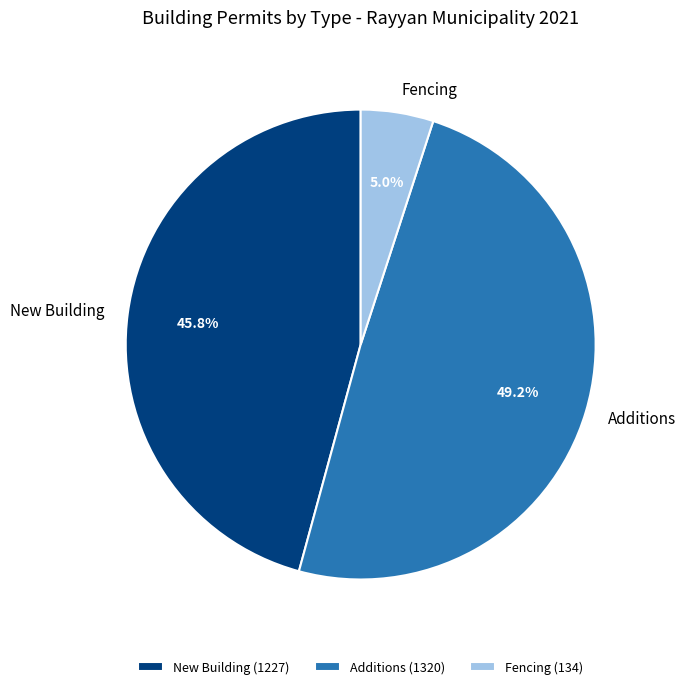

Which has a higher value, New Building or Fencing?

New Building